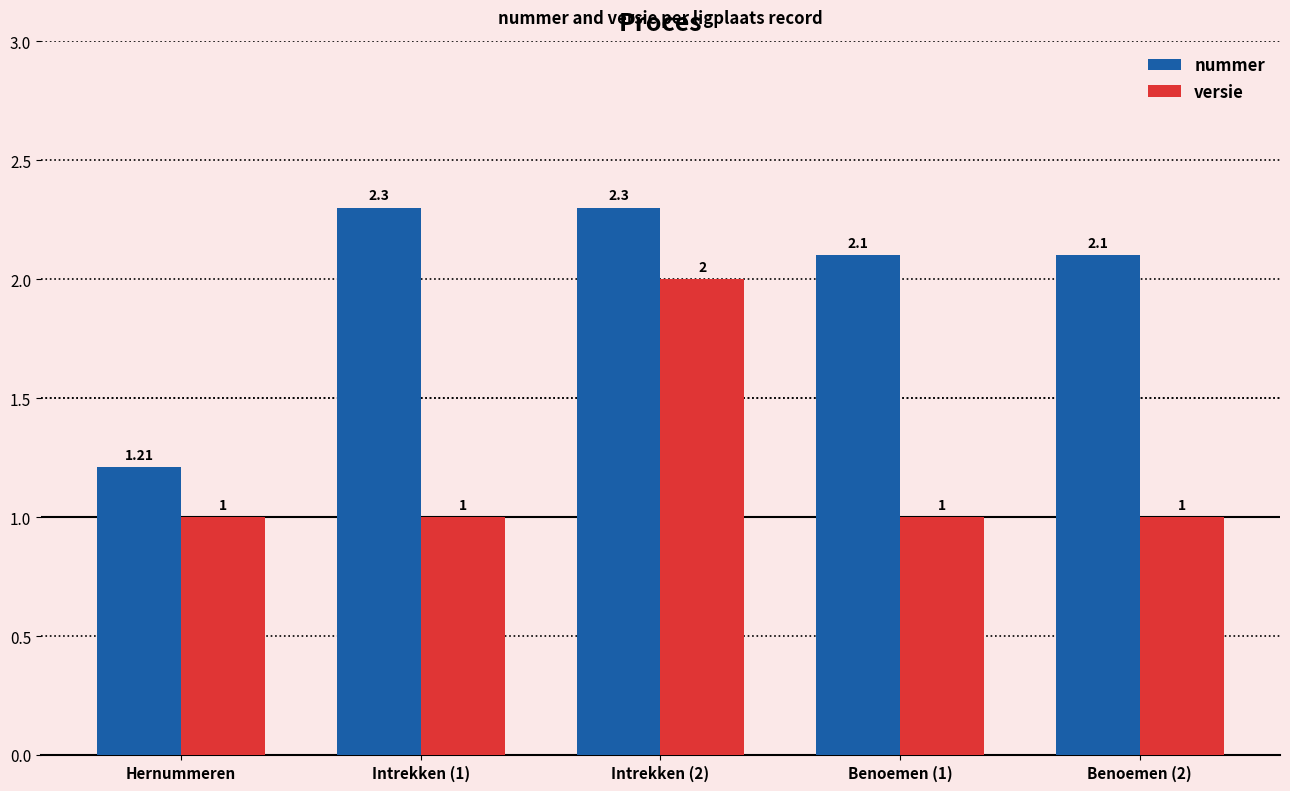

At how many categories does at least one series exceed 1?

5